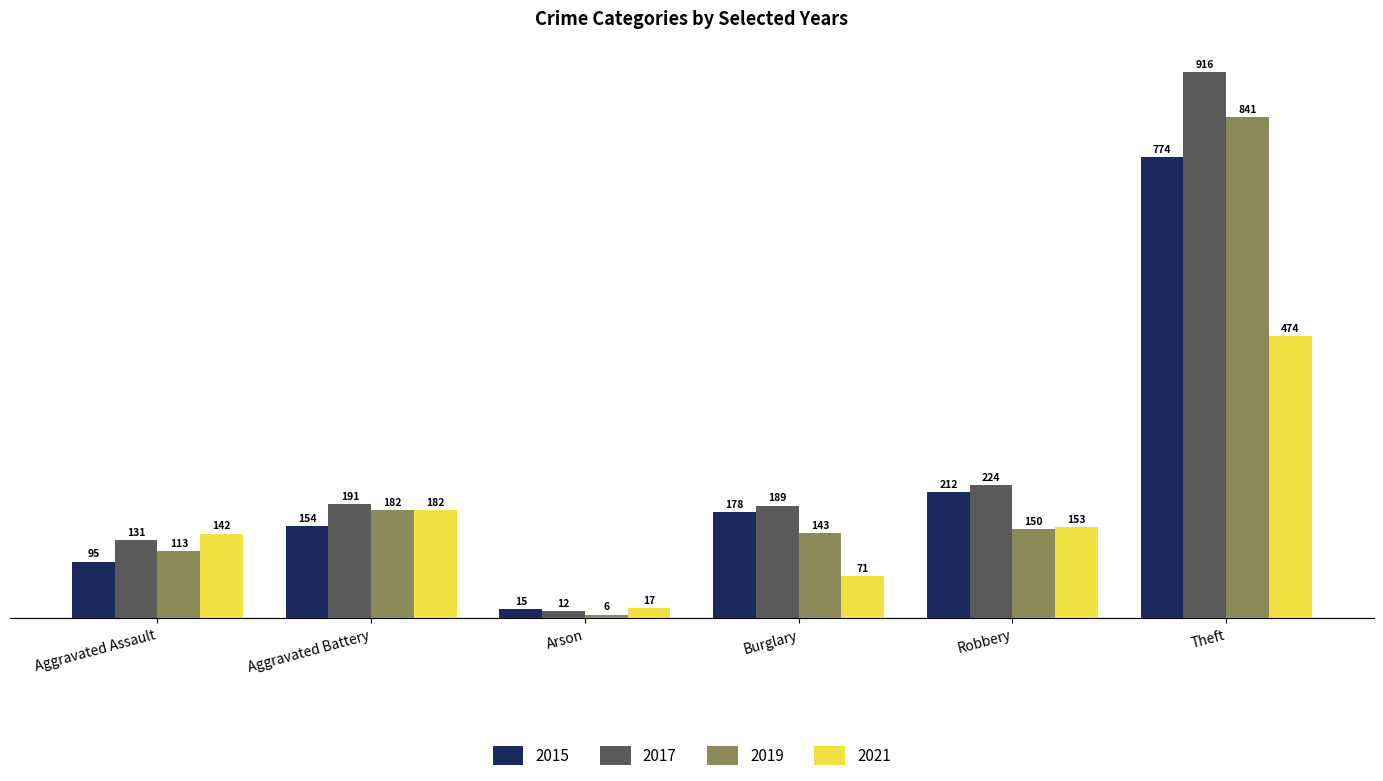

What is the label of the 5th bar from the left?

Robbery